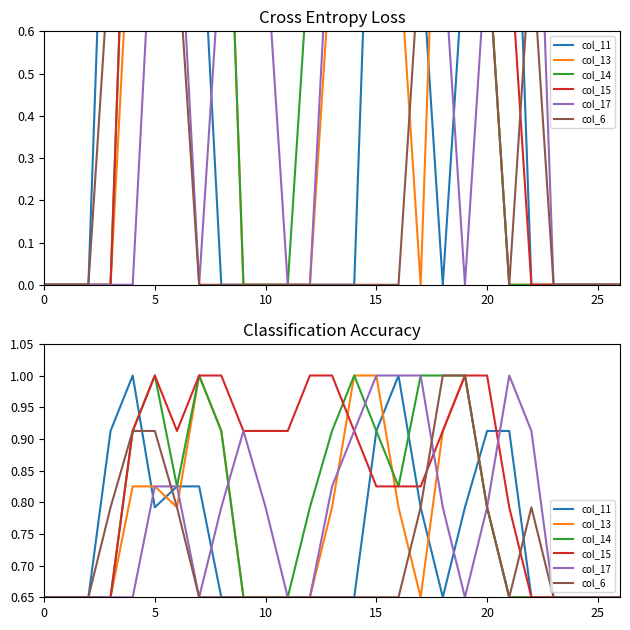

How many col_13 values are between 0 and 1?

27